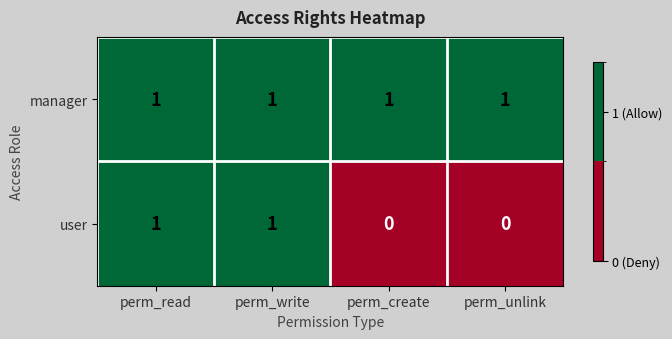

True or false: manager has a value of 1 at perm_read.

True